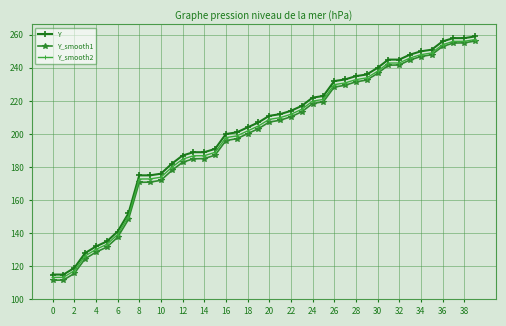

What is the difference between the maximum and second lowest values in the Y_smooth2 series?

143.8